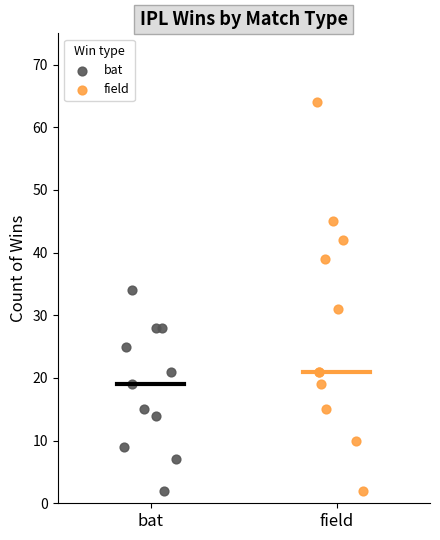

Which series has the largest Y range (max minus min)?

field